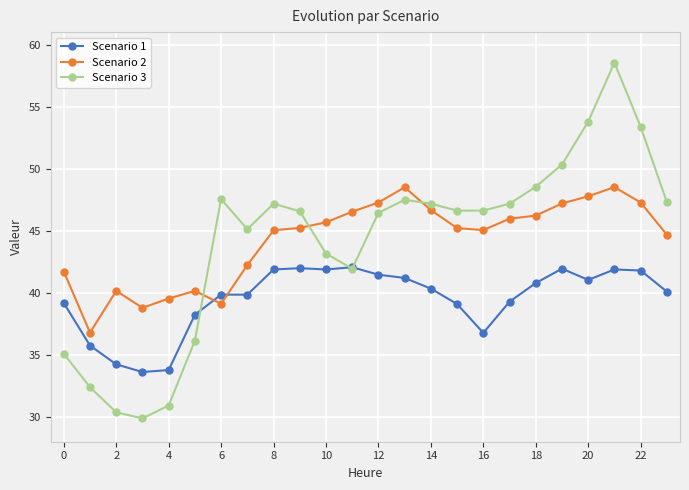

List the series in order of their peak value, lowest first.

Scenario 1, Scenario 2, Scenario 3